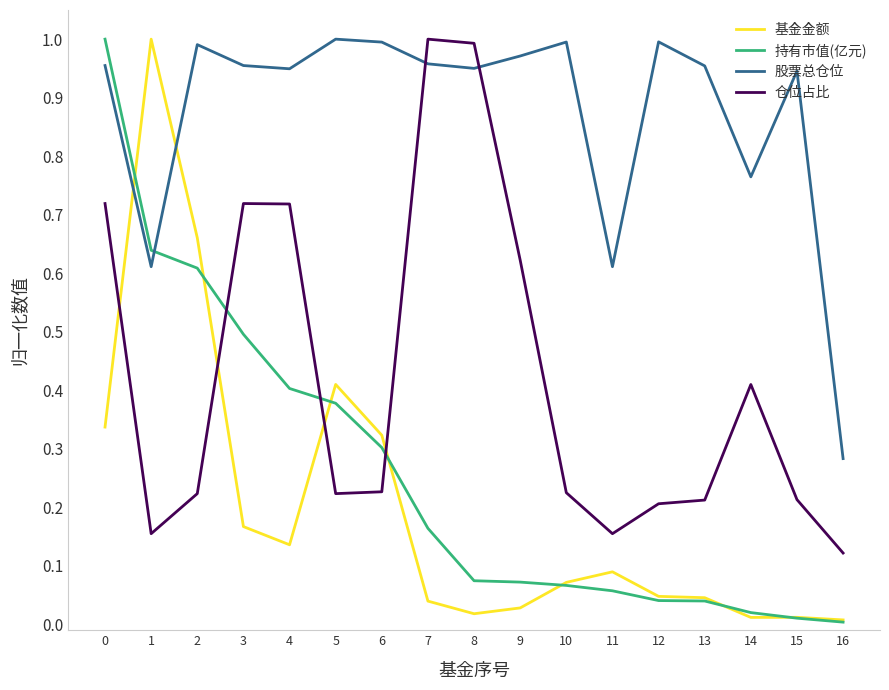

Which series has the largest total across all categories?

股票总仓位